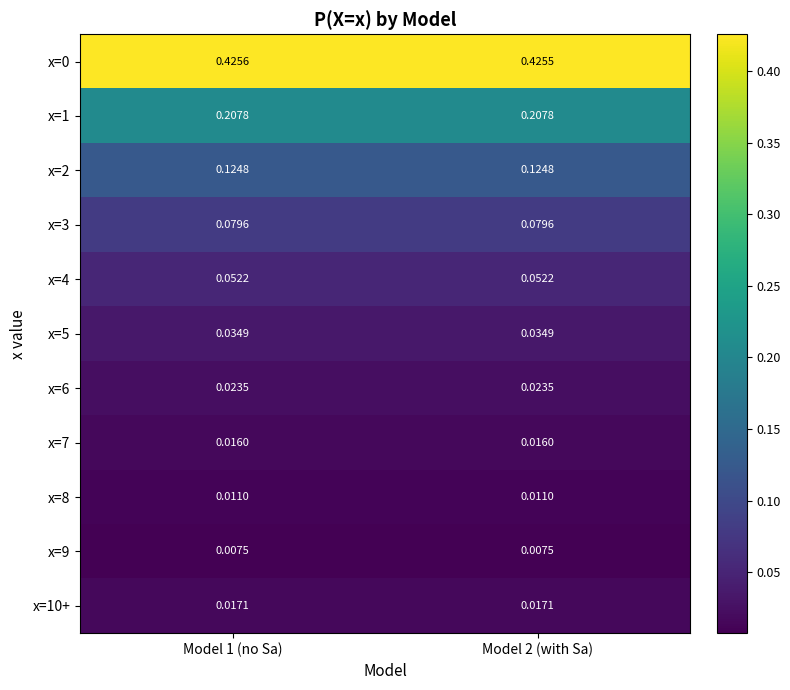

How many distinct data groups are displayed?

11